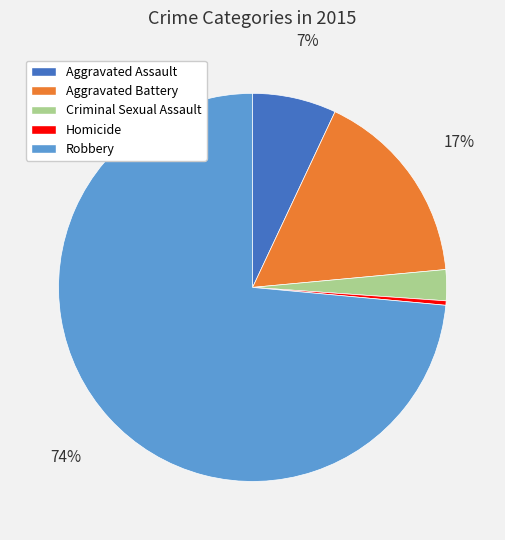

To the nearest percent, what is the average slice percentage?

20%